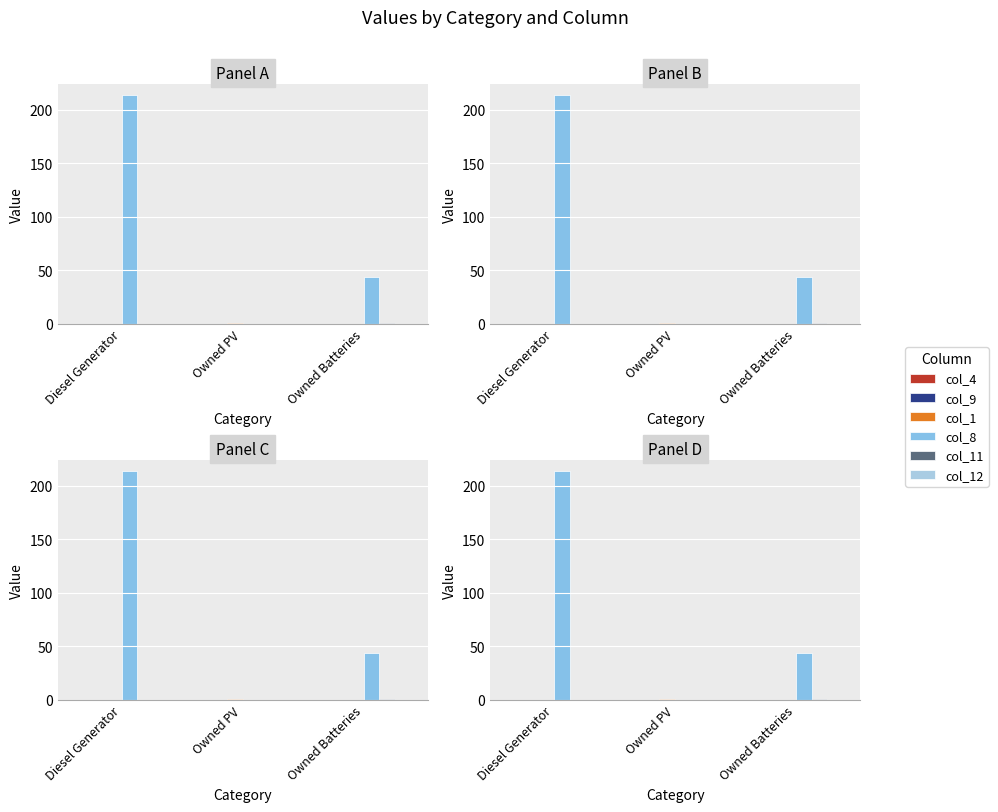

What is the label of the 3rd bar from the right?

Diesel Generator